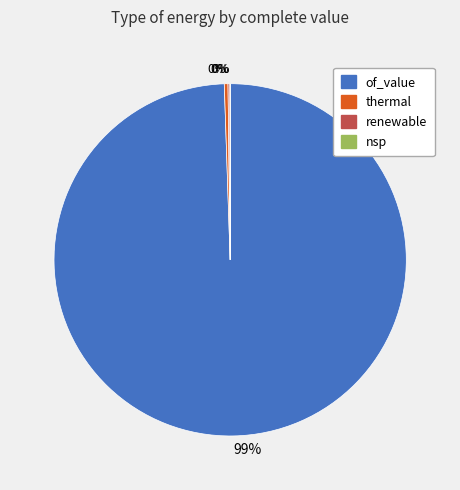

To the nearest percent, what is the average slice percentage?

25%